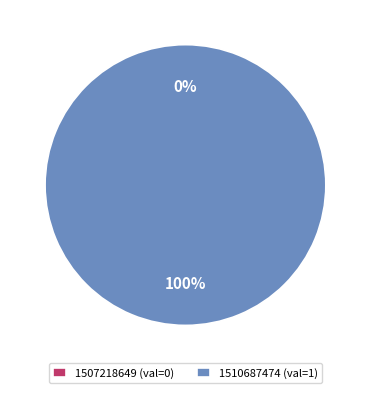

What percentage do 1510687474 and 1507218649 together represent?

100.0%